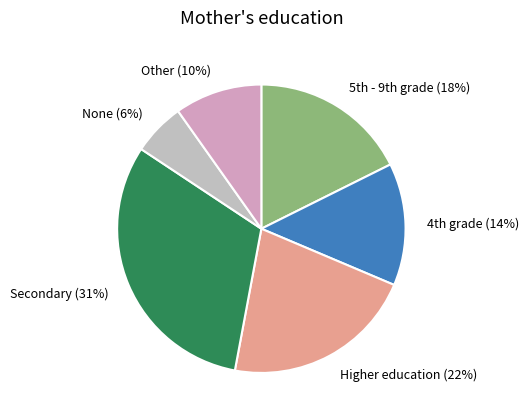

Which category has the biggest portion of the pie?

Secondary